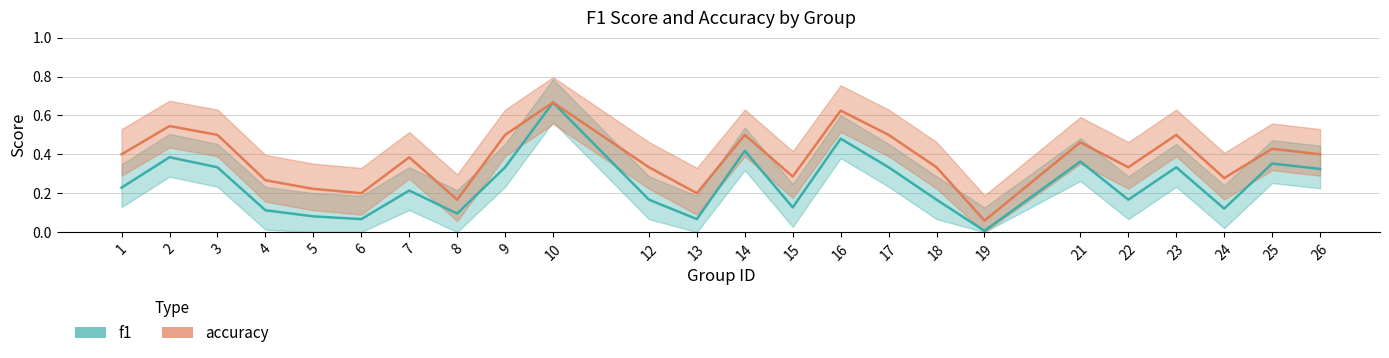

What is the greatest value displayed?

0.7